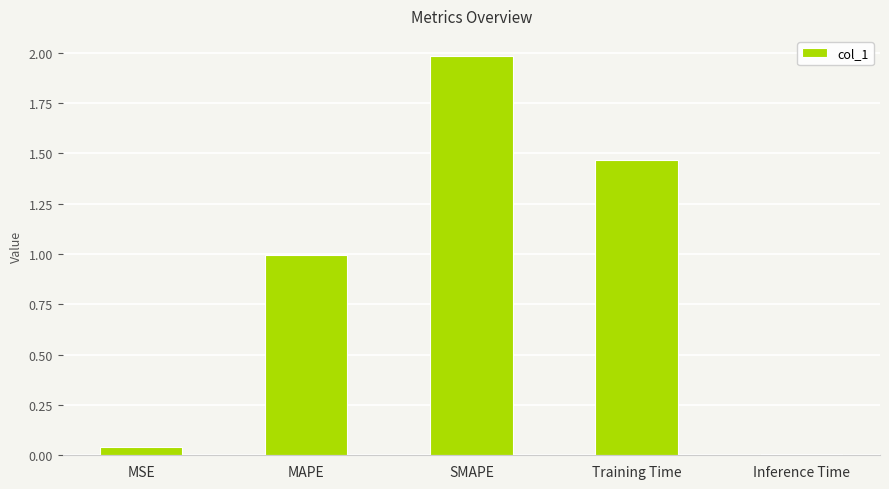

What is the change in value from SMAPE to Inference Time?

-2.0